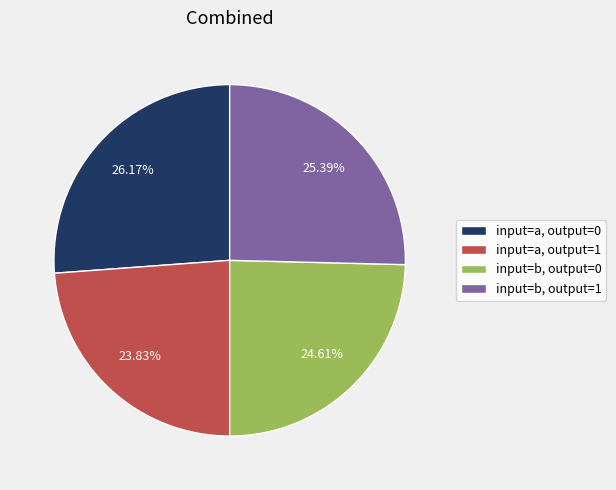

Rank the categories by value from highest to lowest.

input=a, output=0, input=b, output=1, input=b, output=0, input=a, output=1